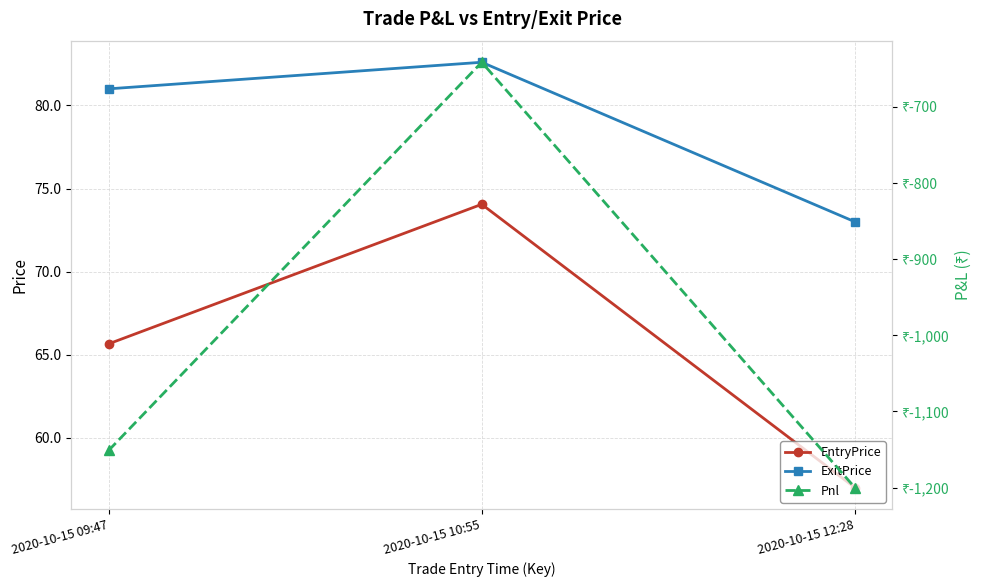

How many data points in ExitPrice are less than 81?

1